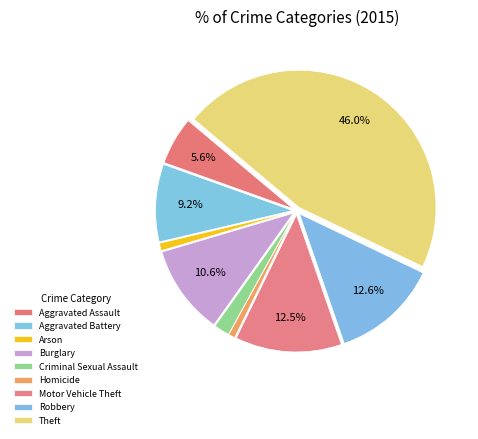

How many slices are in this pie chart?

9